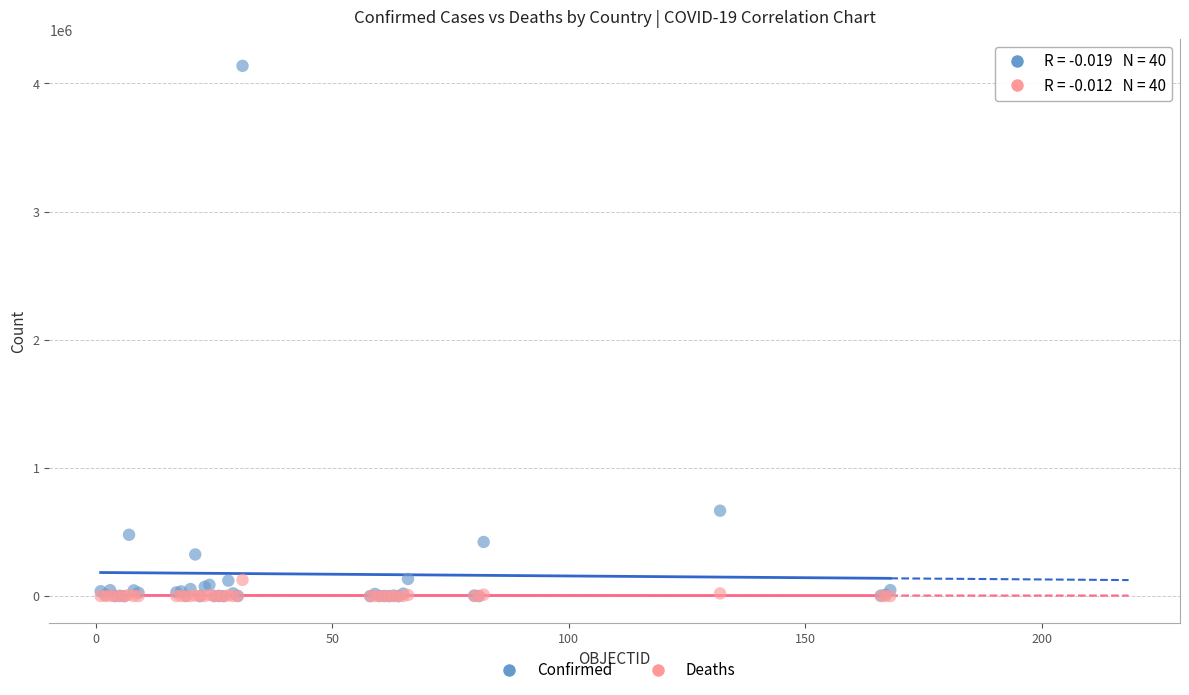

In the Confirmed series, what Y value is closest to 2068808?

666521